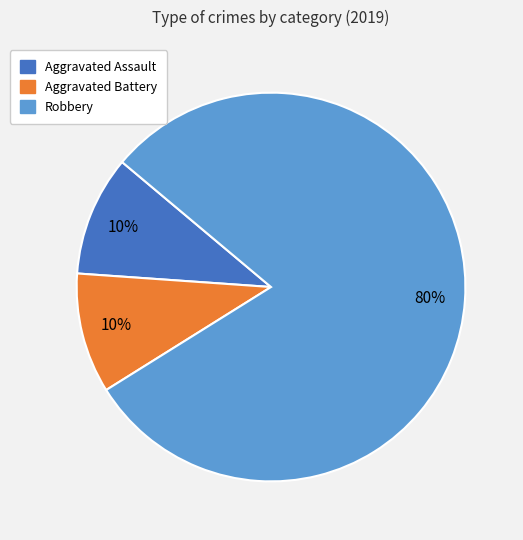

To the nearest percent, what is the average slice percentage?

33%